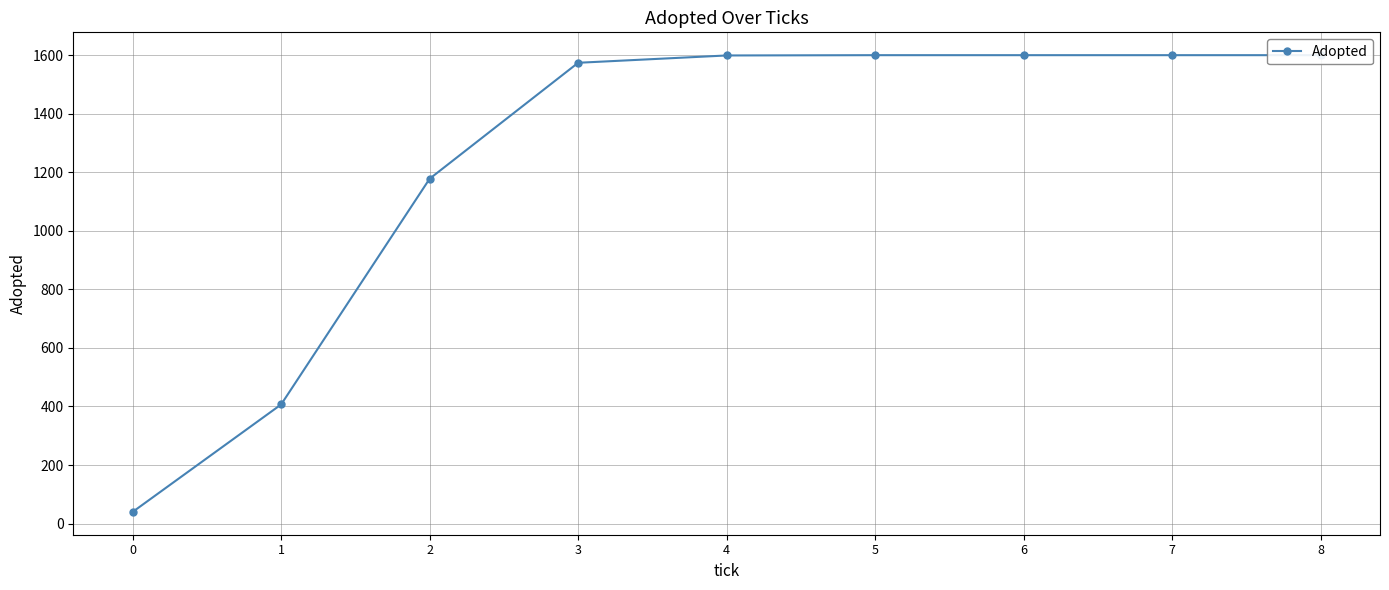

Reading right to left, extract all data points from this chart.

1600	1600	1600	1600	1599	1574	1178	407	40